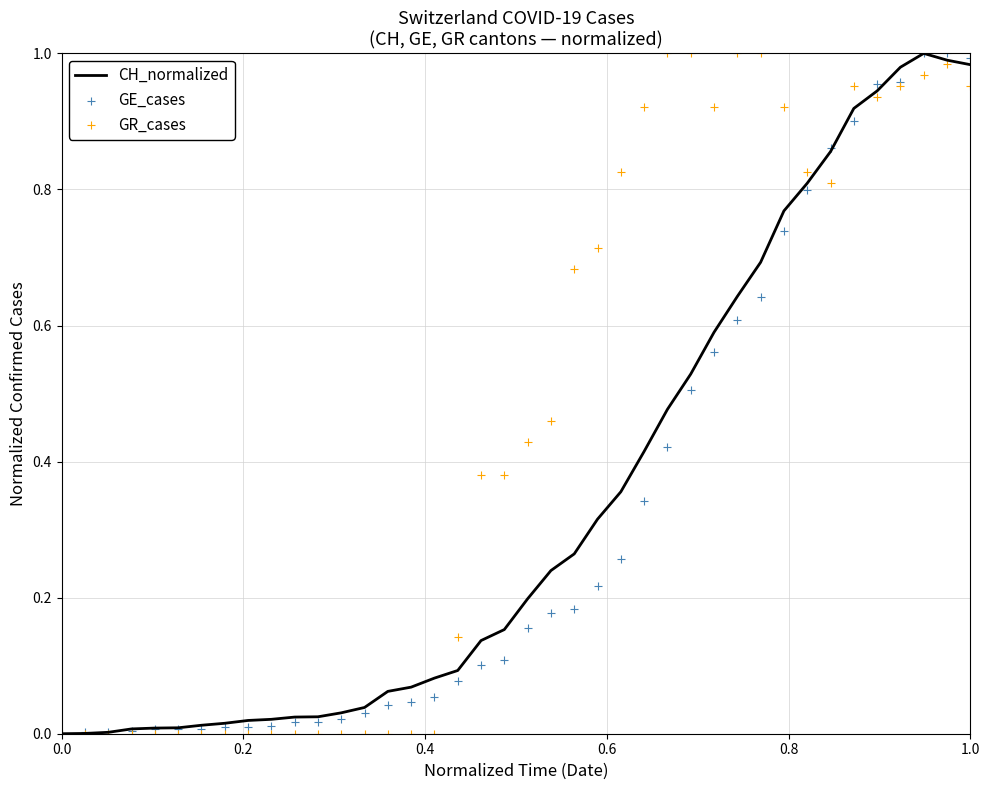

What are all the series names shown in the legend?

CH_normalized, GE_cases, GR_cases